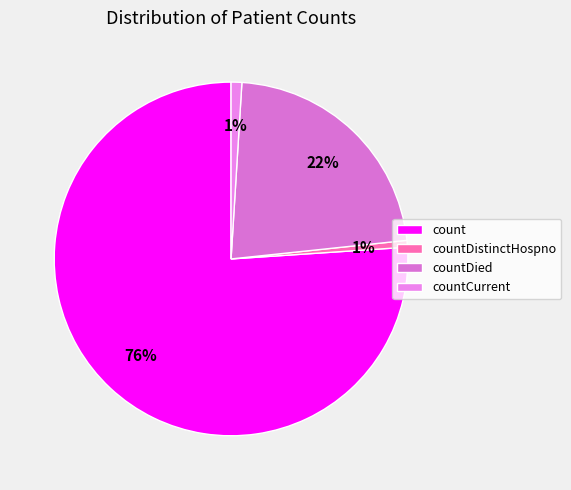

The count slice represents 70% of the pie. True or false?

False